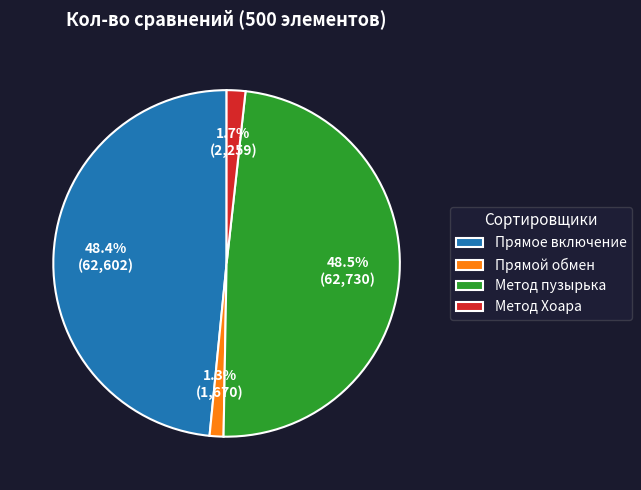

Which has a higher value, Прямое включение or Метод Хоара?

Прямое включение